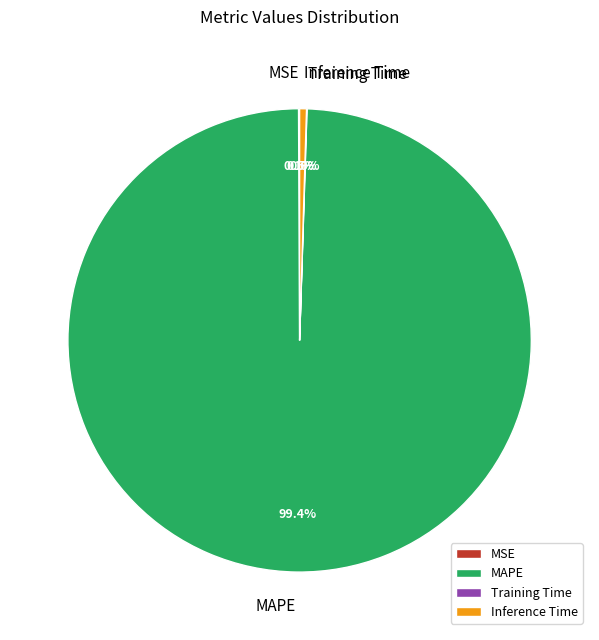

What portion of the pie excludes MAPE?

0.6%